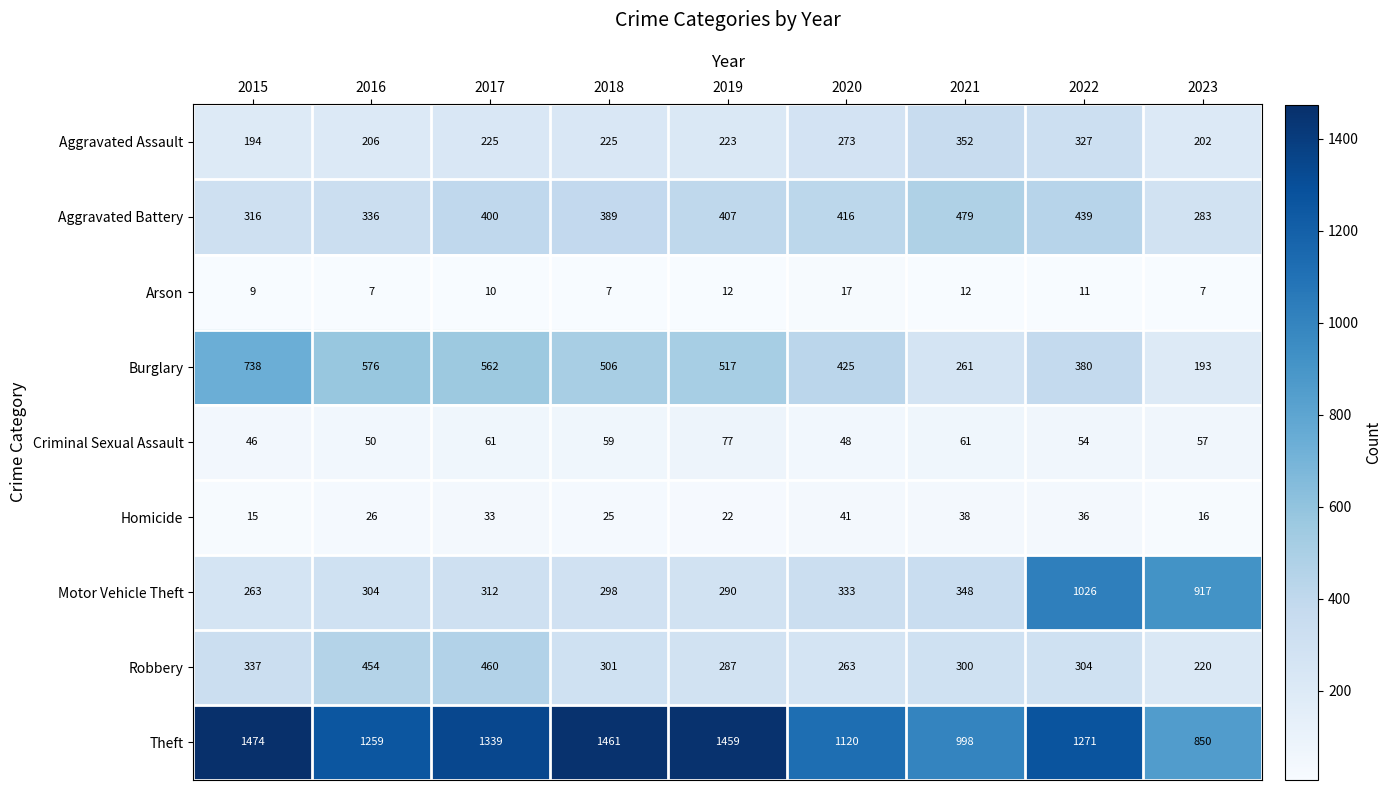

What is the average value of the Arson series?

10